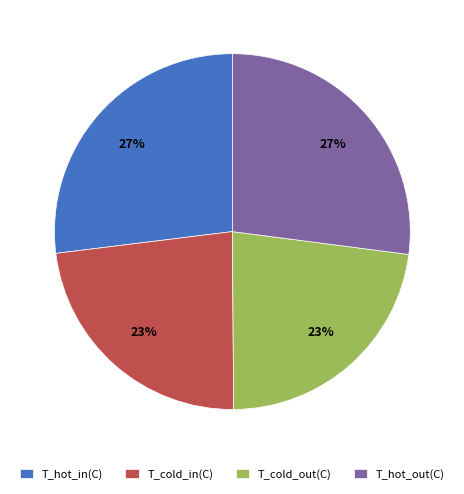

True or false: T_hot_in(C) accounts for 34% of the total.

False